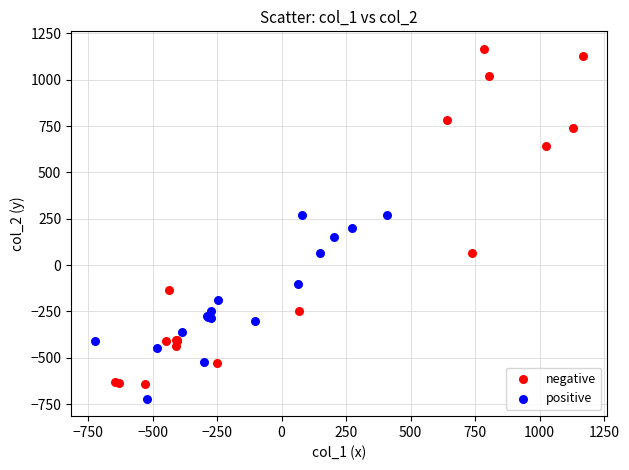

Which series has the largest Y range (max minus min)?

negative